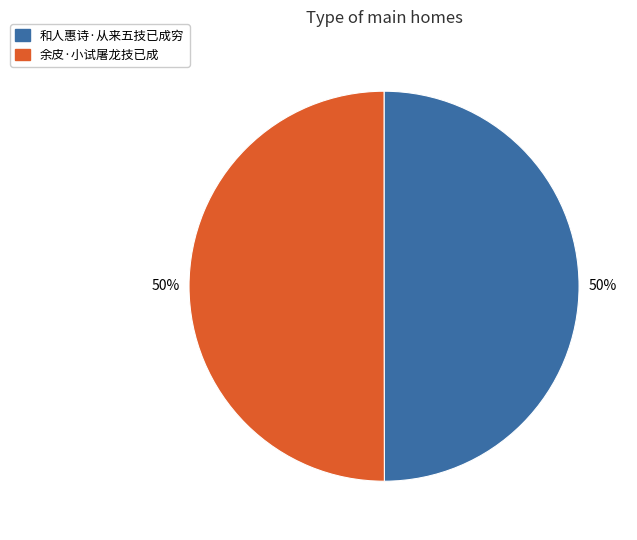

Count the number of slices in the pie.

2